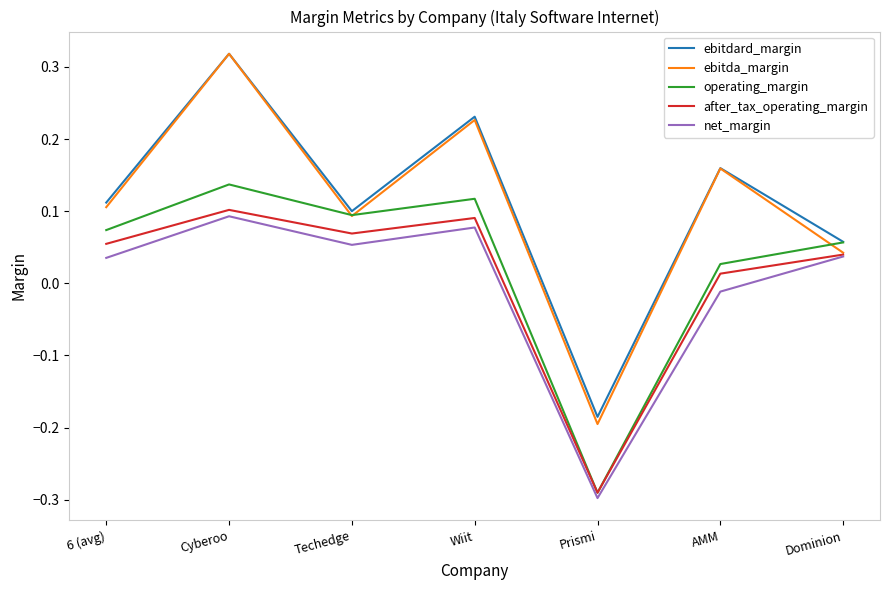

At which label does ebitda_margin first exceed 0?

6 (avg)